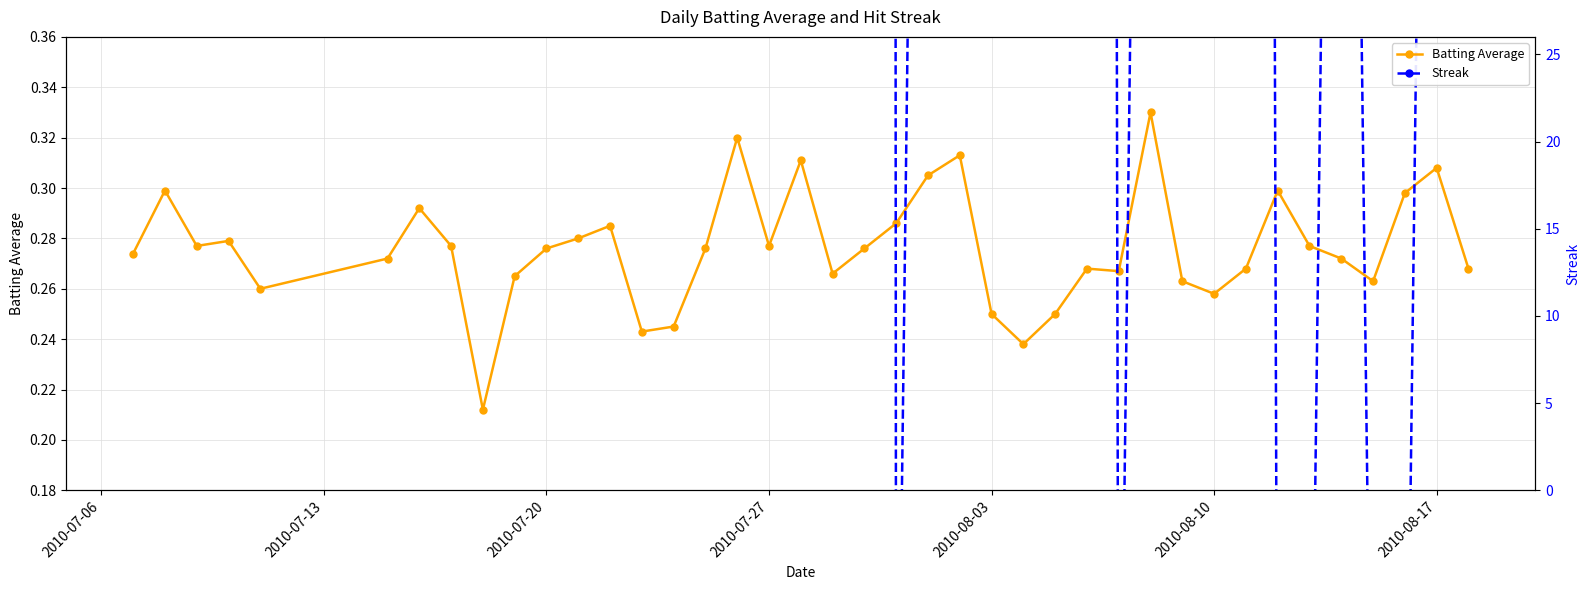

Rank the series by their average value, from lowest to highest.

Batting Average, Streak